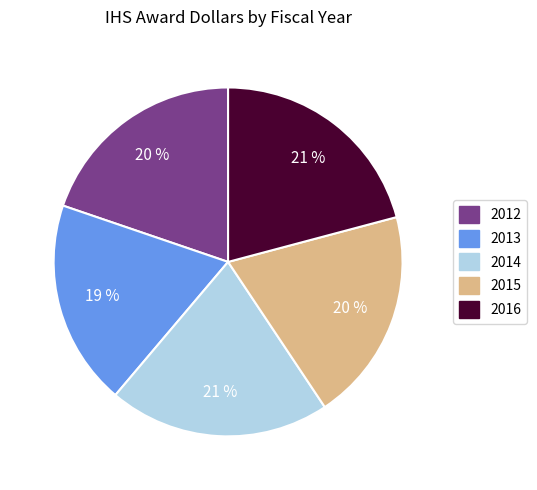

What percentage is the 2014 slice, to the nearest percent?

21%